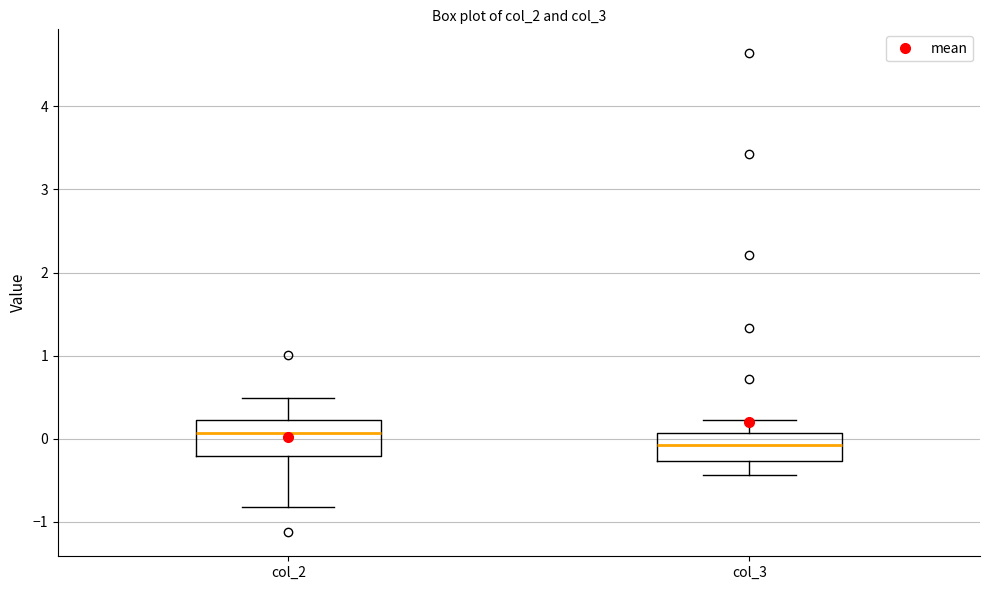

Reading left to right, read every box against the y-axis: the position of its median line, the range the box covers, and the ends of its whiskers. The values are not printed on the chart, so give them approximately, as read against the axis.

col_2: median 0.1, box -0.2 to 0.2, whiskers -0.8 to 0.5
col_3: median -0.1, box -0.3 to 0.1, whiskers -0.4 to 0.2